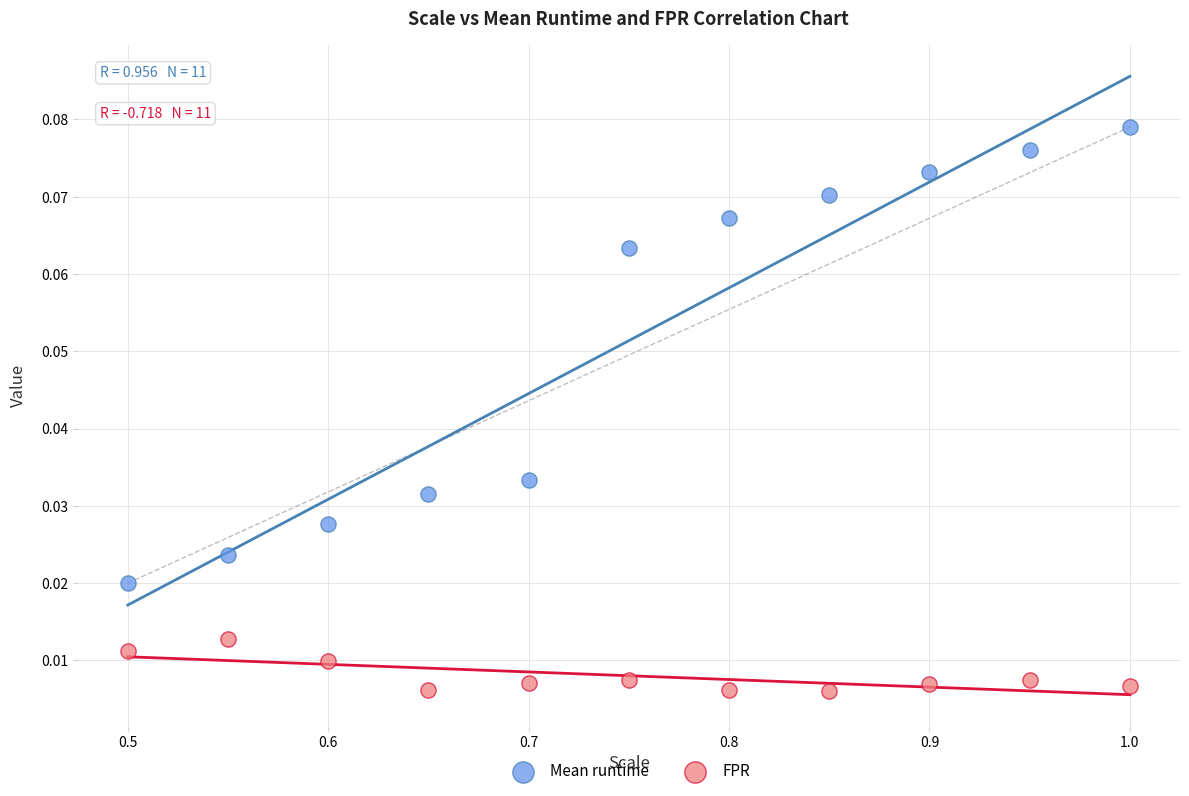

Which series reaches the maximum Y coordinate?

Mean runtime